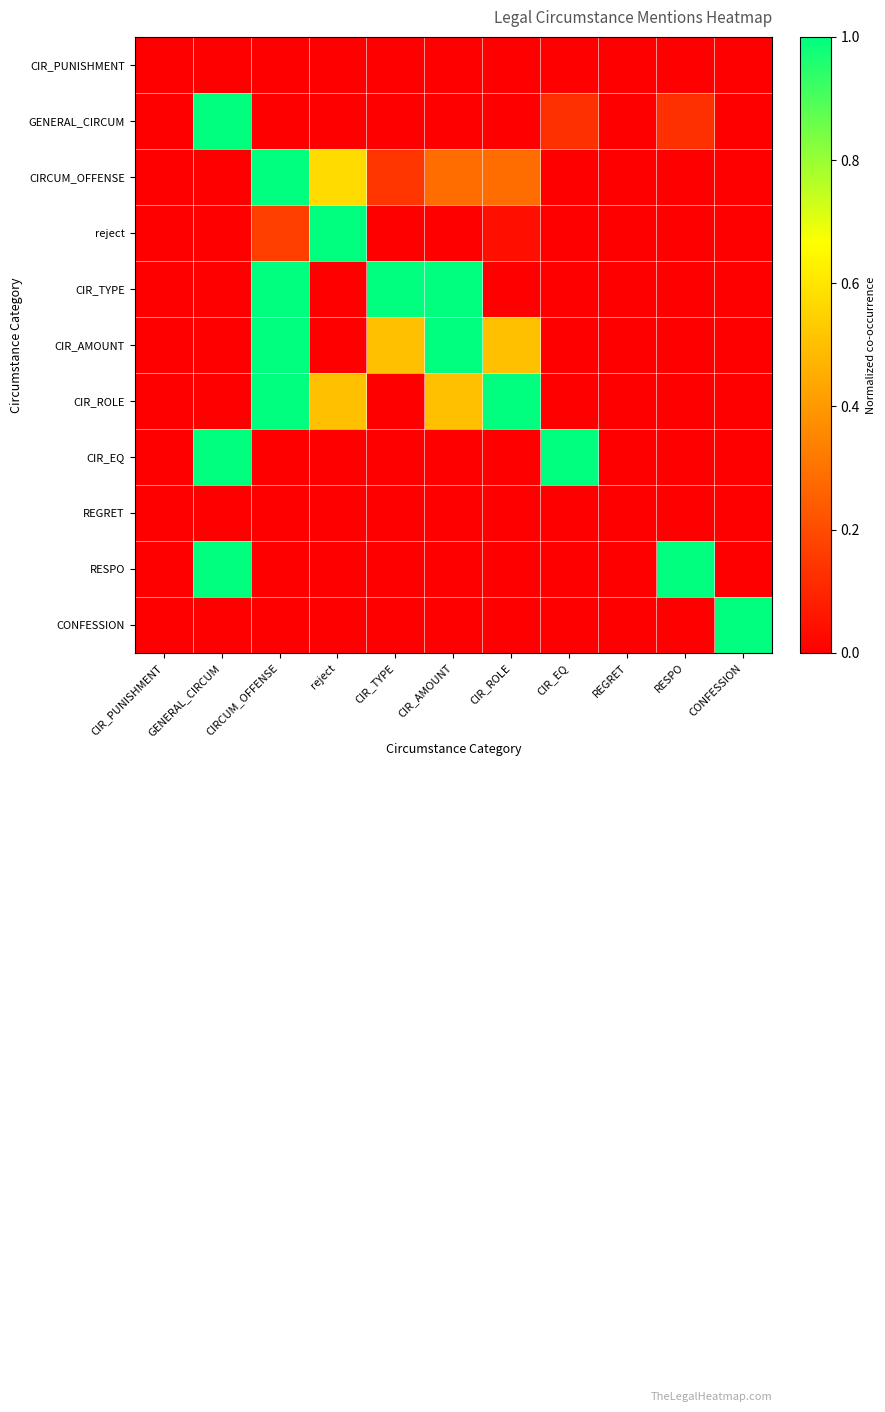

At which category is the sum across all series the highest?

CIRCUM_OFFENSE